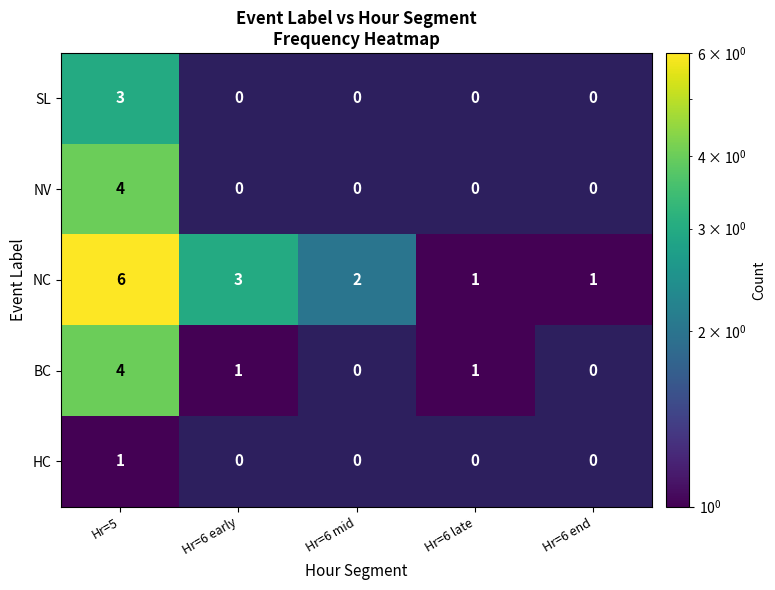

At how many categories does at least one series exceed 1?

3